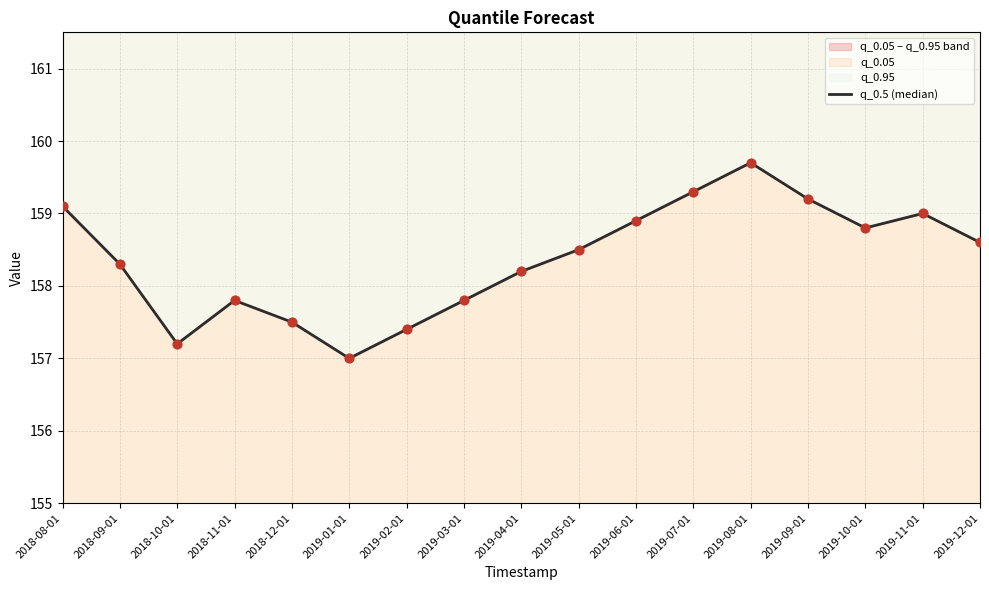

What is the ratio of the value at 2019-02-01 to the value at 2019-06-01?

1.0